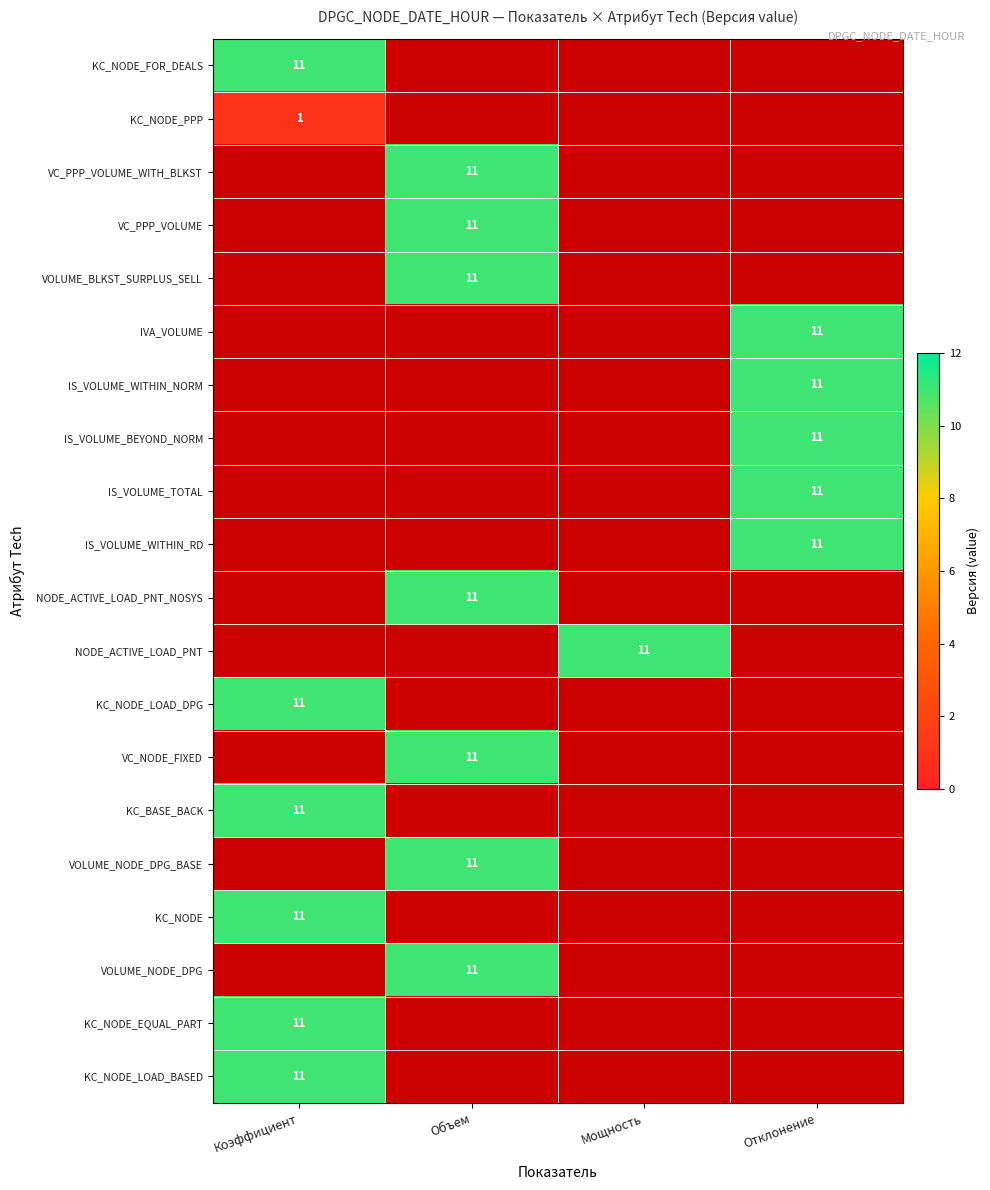

List the labels in order of IVA_VOLUME value, smallest first.

Коэффициент, Объем, Мощность, Отклонение